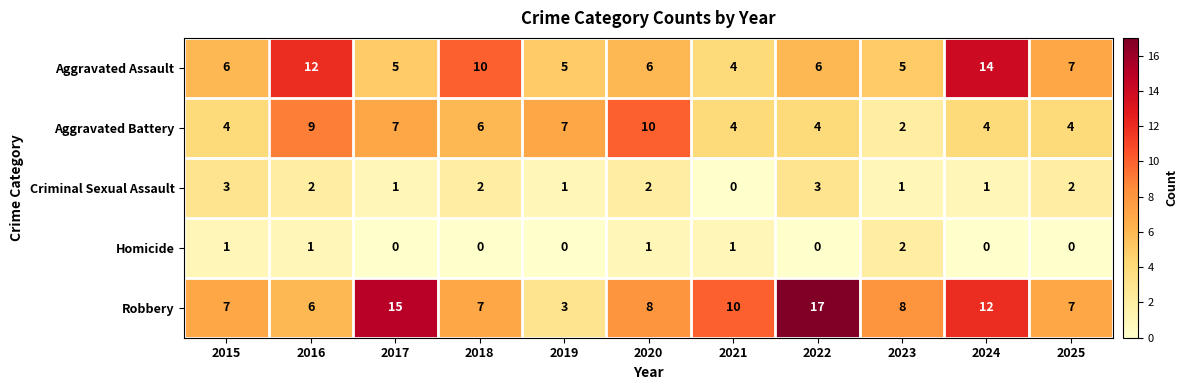

Which series has the widest spread of values?

Robbery